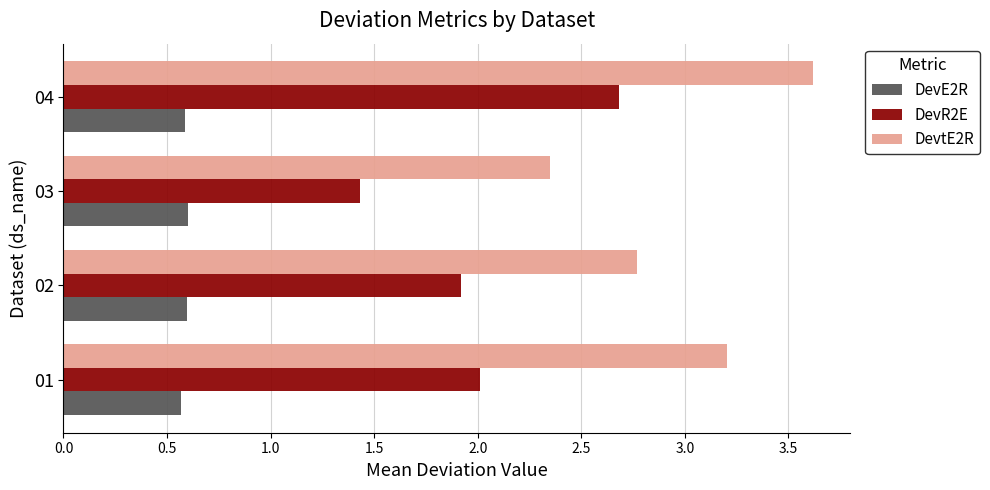

What is the sum of all DevtE2R values?

11.9